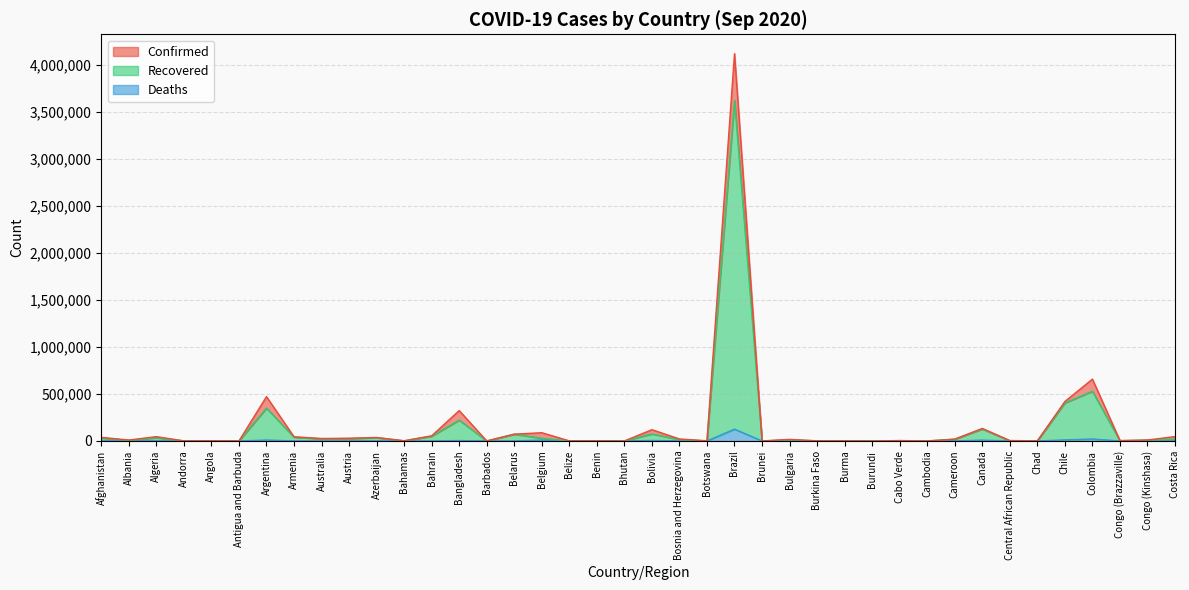

True or false: Deaths and Recovered cross at least once.

False